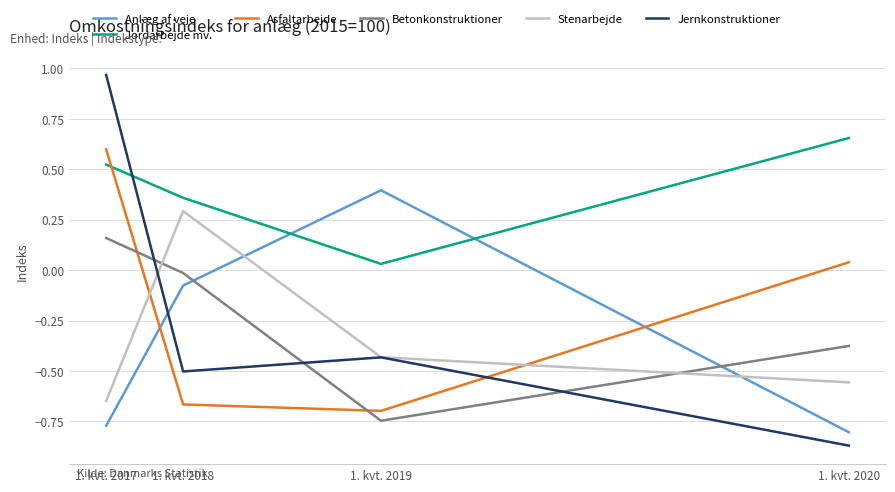

At 1. kvt. 2018, list the series in order from largest to smallest.

Jordarbejde mv., Stenarbejde, Betonkonstruktioner, Anlæg af veje, Jernkonstruktioner, Asfaltarbejde